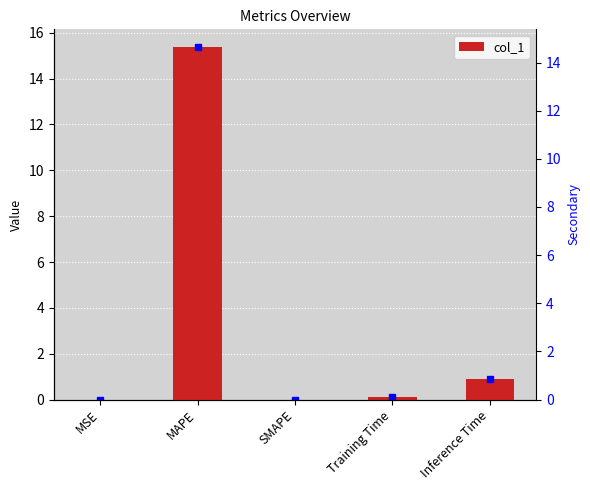

Count the number of categories in the chart.

5